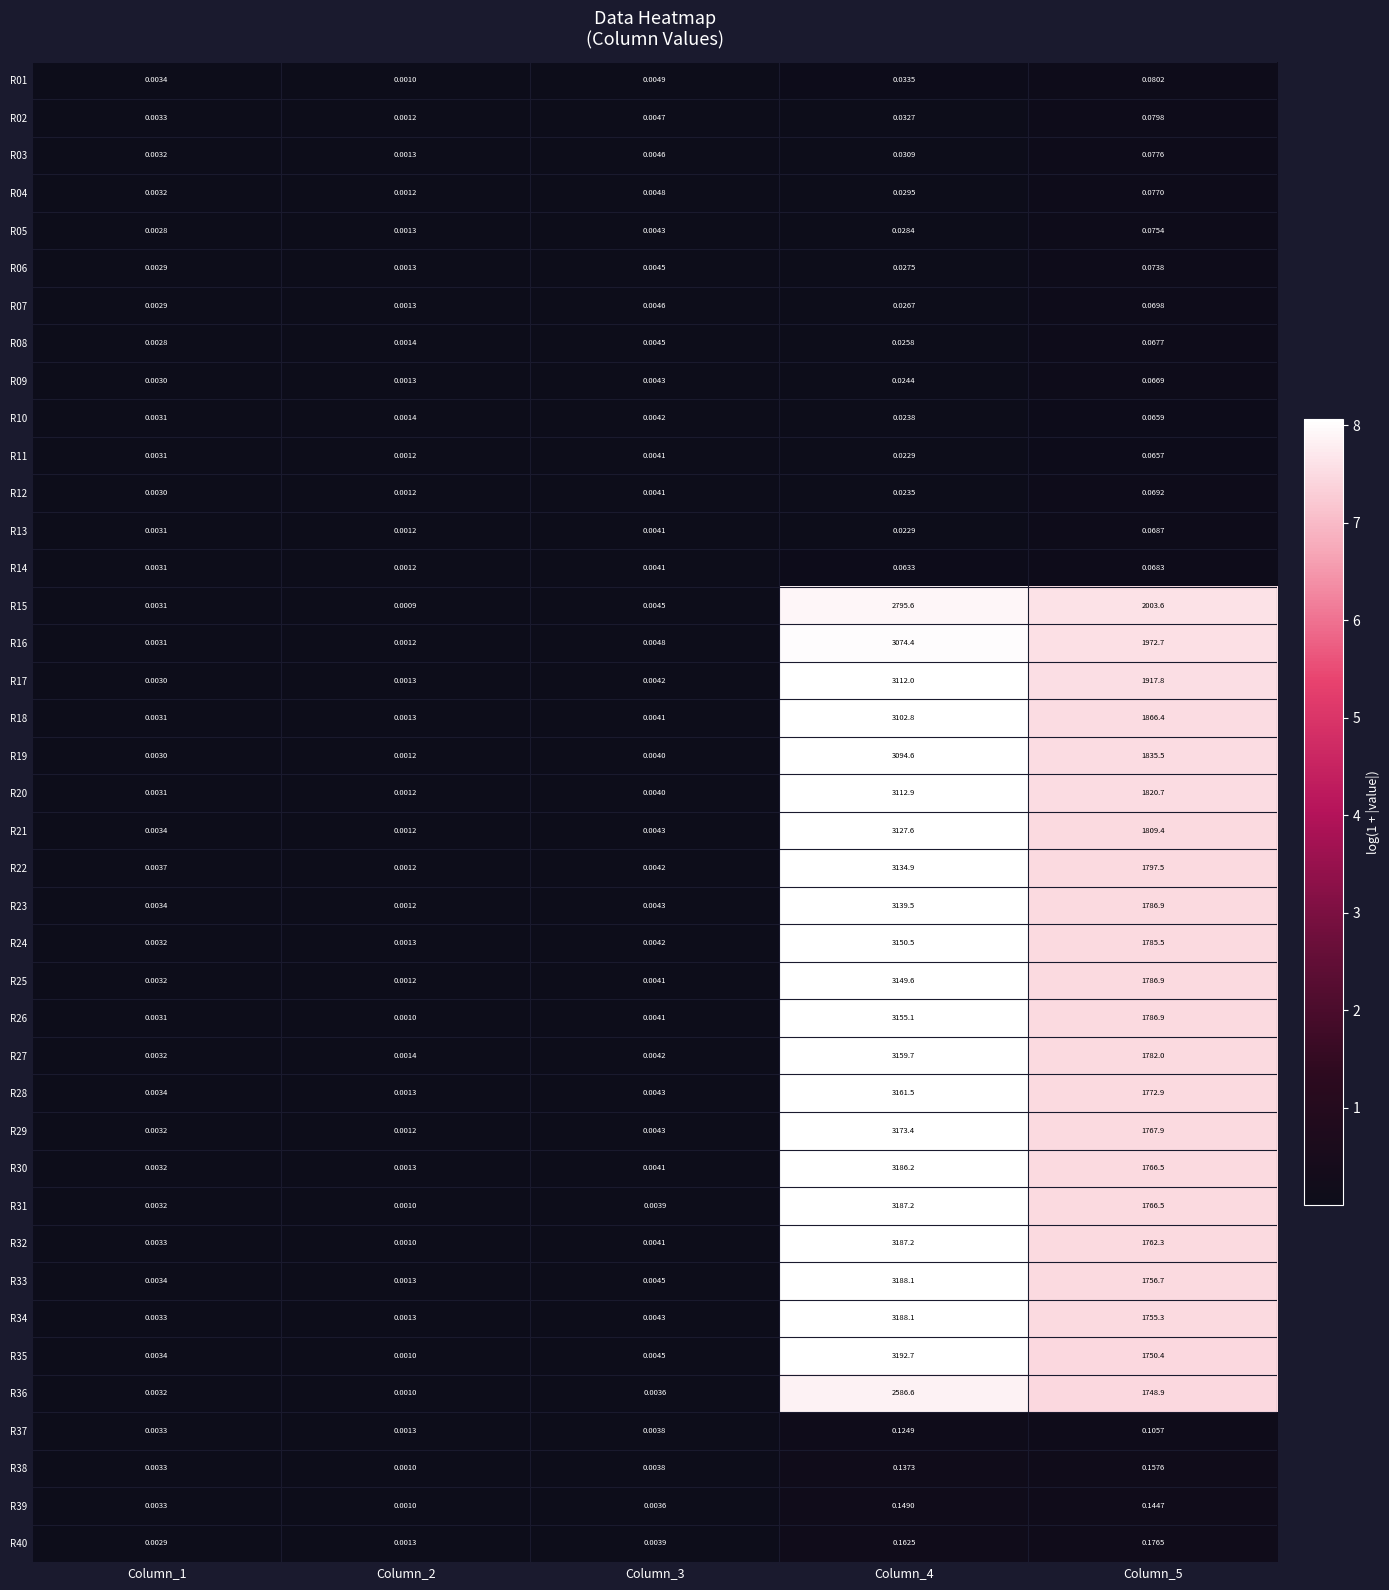

Reading right to left, extract all data points from this chart.

R01: Column_5=0.1	Column_4=0.0	Column_3=0.0	Column_2=0.0	Column_1=0.0
R02: Column_5=0.1	Column_4=0.0	Column_3=0.0	Column_2=0.0	Column_1=0.0
R03: Column_5=0.1	Column_4=0.0	Column_3=0.0	Column_2=0.0	Column_1=0.0
R04: Column_5=0.1	Column_4=0.0	Column_3=0.0	Column_2=0.0	Column_1=0.0
R05: Column_5=0.1	Column_4=0.0	Column_3=0.0	Column_2=0.0	Column_1=0.0
R06: Column_5=0.1	Column_4=0.0	Column_3=0.0	Column_2=0.0	Column_1=0.0
R07: Column_5=0.1	Column_4=0.0	Column_3=0.0	Column_2=0.0	Column_1=0.0
R08: Column_5=0.1	Column_4=0.0	Column_3=0.0	Column_2=0.0	Column_1=0.0
R09: Column_5=0.1	Column_4=0.0	Column_3=0.0	Column_2=0.0	Column_1=0.0
R10: Column_5=0.1	Column_4=0.0	Column_3=0.0	Column_2=0.0	Column_1=0.0
R11: Column_5=0.1	Column_4=0.0	Column_3=0.0	Column_2=0.0	Column_1=0.0
R12: Column_5=0.1	Column_4=0.0	Column_3=0.0	Column_2=0.0	Column_1=0.0
R13: Column_5=0.1	Column_4=0.0	Column_3=0.0	Column_2=0.0	Column_1=0.0
R14: Column_5=0.1	Column_4=0.1	Column_3=0.0	Column_2=0.0	Column_1=0.0
R15: Column_5=2003.6	Column_4=2795.6	Column_3=0.0	Column_2=0.0	Column_1=0.0
R16: Column_5=1972.7	Column_4=3074.4	Column_3=0.0	Column_2=0.0	Column_1=0.0
R17: Column_5=1917.8	Column_4=3112.0	Column_3=0.0	Column_2=0.0	Column_1=0.0
R18: Column_5=1866.4	Column_4=3102.8	Column_3=0.0	Column_2=0.0	Column_1=0.0
R19: Column_5=1835.5	Column_4=3094.6	Column_3=0.0	Column_2=0.0	Column_1=0.0
R20: Column_5=1820.7	Column_4=3112.9	Column_3=0.0	Column_2=0.0	Column_1=0.0
R21: Column_5=1809.4	Column_4=3127.6	Column_3=0.0	Column_2=0.0	Column_1=0.0
R22: Column_5=1797.5	Column_4=3134.9	Column_3=0.0	Column_2=0.0	Column_1=0.0
R23: Column_5=1786.9	Column_4=3139.5	Column_3=0.0	Column_2=0.0	Column_1=0.0
R24: Column_5=1785.5	Column_4=3150.5	Column_3=0.0	Column_2=0.0	Column_1=0.0
R25: Column_5=1786.9	Column_4=3149.6	Column_3=0.0	Column_2=0.0	Column_1=0.0
R26: Column_5=1786.9	Column_4=3155.1	Column_3=0.0	Column_2=0.0	Column_1=0.0
R27: Column_5=1782.0	Column_4=3159.7	Column_3=0.0	Column_2=0.0	Column_1=0.0
R28: Column_5=1772.9	Column_4=3161.5	Column_3=0.0	Column_2=0.0	Column_1=0.0
R29: Column_5=1767.9	Column_4=3173.4	Column_3=0.0	Column_2=0.0	Column_1=0.0
R30: Column_5=1766.5	Column_4=3186.2	Column_3=0.0	Column_2=0.0	Column_1=0.0
R31: Column_5=1766.5	Column_4=3187.2	Column_3=0.0	Column_2=0.0	Column_1=0.0
R32: Column_5=1762.3	Column_4=3187.2	Column_3=0.0	Column_2=0.0	Column_1=0.0
R33: Column_5=1756.7	Column_4=3188.1	Column_3=0.0	Column_2=0.0	Column_1=0.0
R34: Column_5=1755.3	Column_4=3188.1	Column_3=0.0	Column_2=0.0	Column_1=0.0
R35: Column_5=1750.4	Column_4=3192.7	Column_3=0.0	Column_2=0.0	Column_1=0.0
R36: Column_5=1748.9	Column_4=2586.6	Column_3=0.0	Column_2=0.0	Column_1=0.0
R37: Column_5=0.1	Column_4=0.1	Column_3=0.0	Column_2=0.0	Column_1=0.0
R38: Column_5=0.2	Column_4=0.1	Column_3=0.0	Column_2=0.0	Column_1=0.0
R39: Column_5=0.1	Column_4=0.1	Column_3=0.0	Column_2=0.0	Column_1=0.0
R40: Column_5=0.2	Column_4=0.2	Column_3=0.0	Column_2=0.0	Column_1=0.0